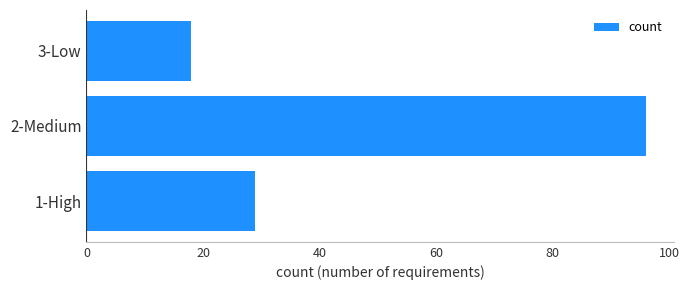

List the labels in order of value, smallest first.

3-Low, 1-High, 2-Medium